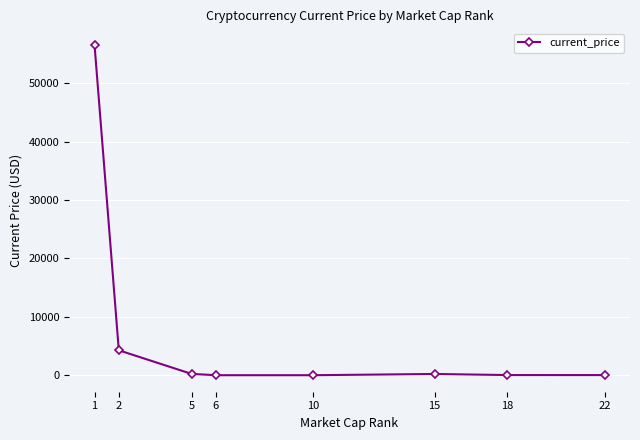

Count the number of categories in the chart.

8